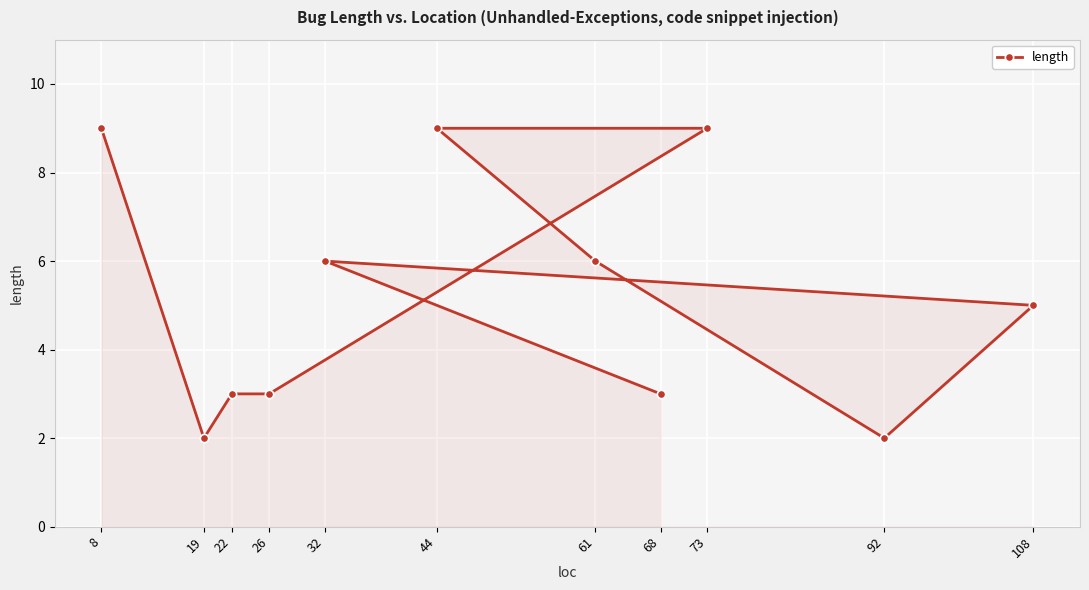

Rank the categories by value from lowest to highest.

92, 19, 68, 26, 22, 108, 32, 61, 44, 73, 8